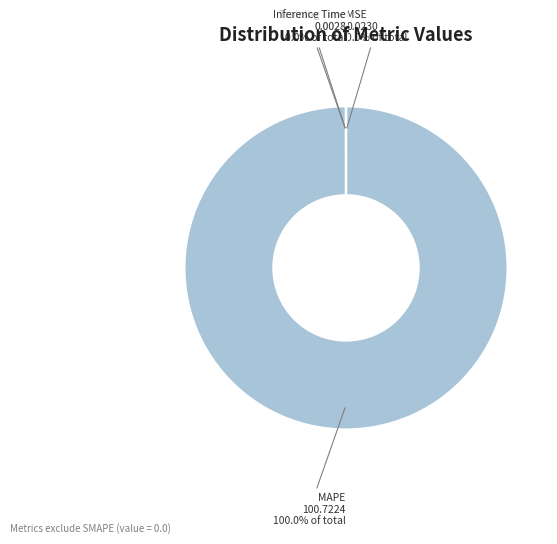

To the nearest percent, what is the average slice percentage?

25%